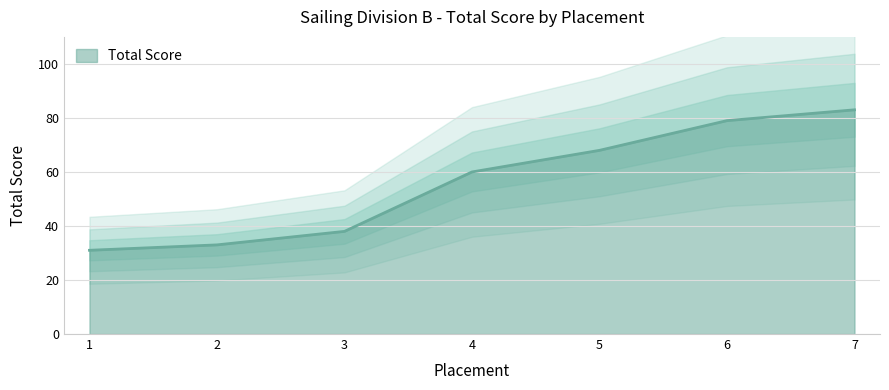

Count the number of categories in the chart.

7